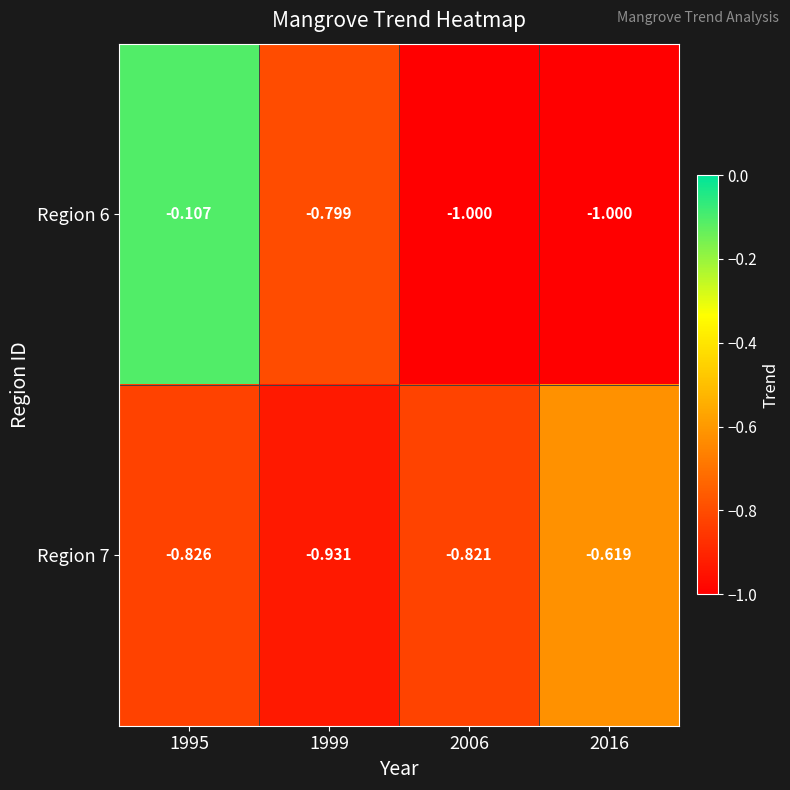

Is the value of Region 6 at 2016 greater than the value of Region 7 at 2006?

No